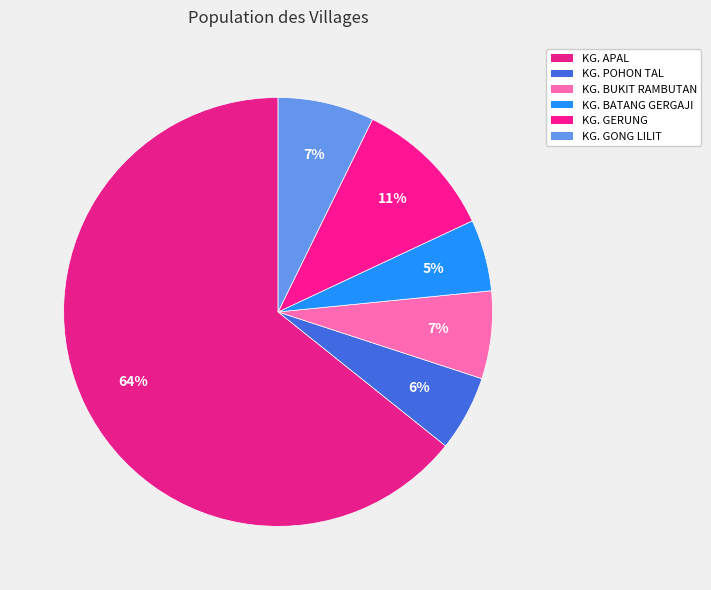

How many slices are in this pie chart?

6